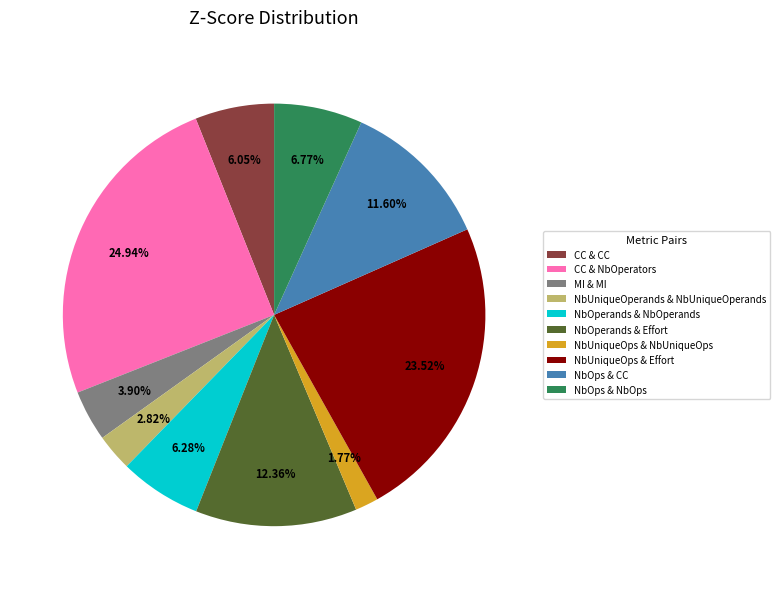

Between CC & NbOperators and NbUniqueOps & NbUniqueOps, which is larger?

CC & NbOperators